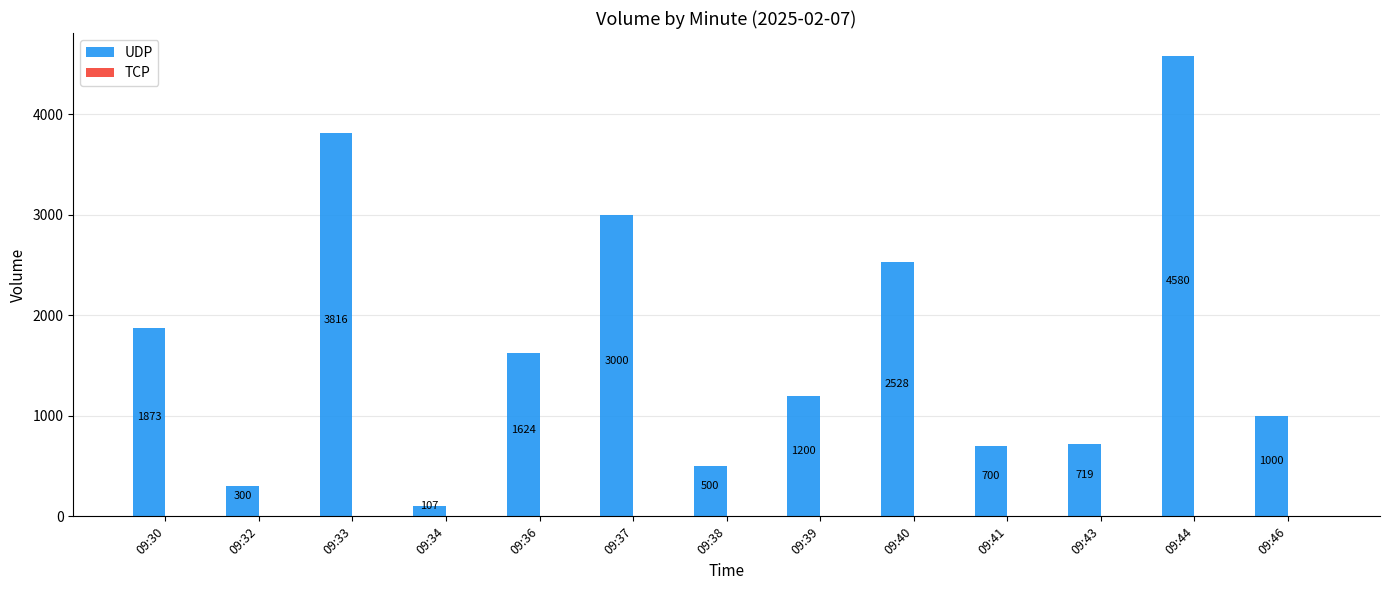

The value at 09:43 is 719. True or false?

True